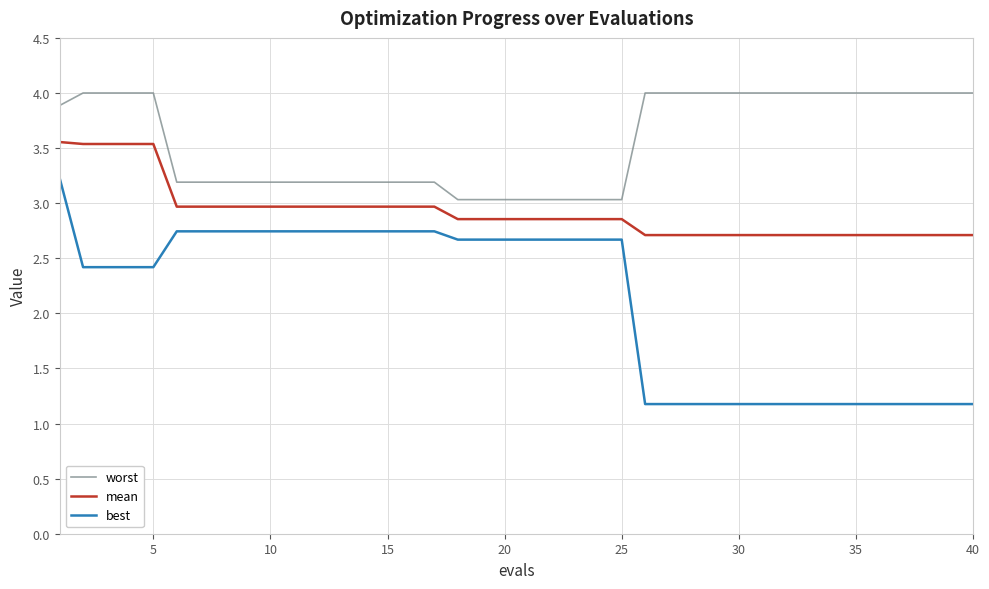

Which series has the largest range (max minus min)?

best